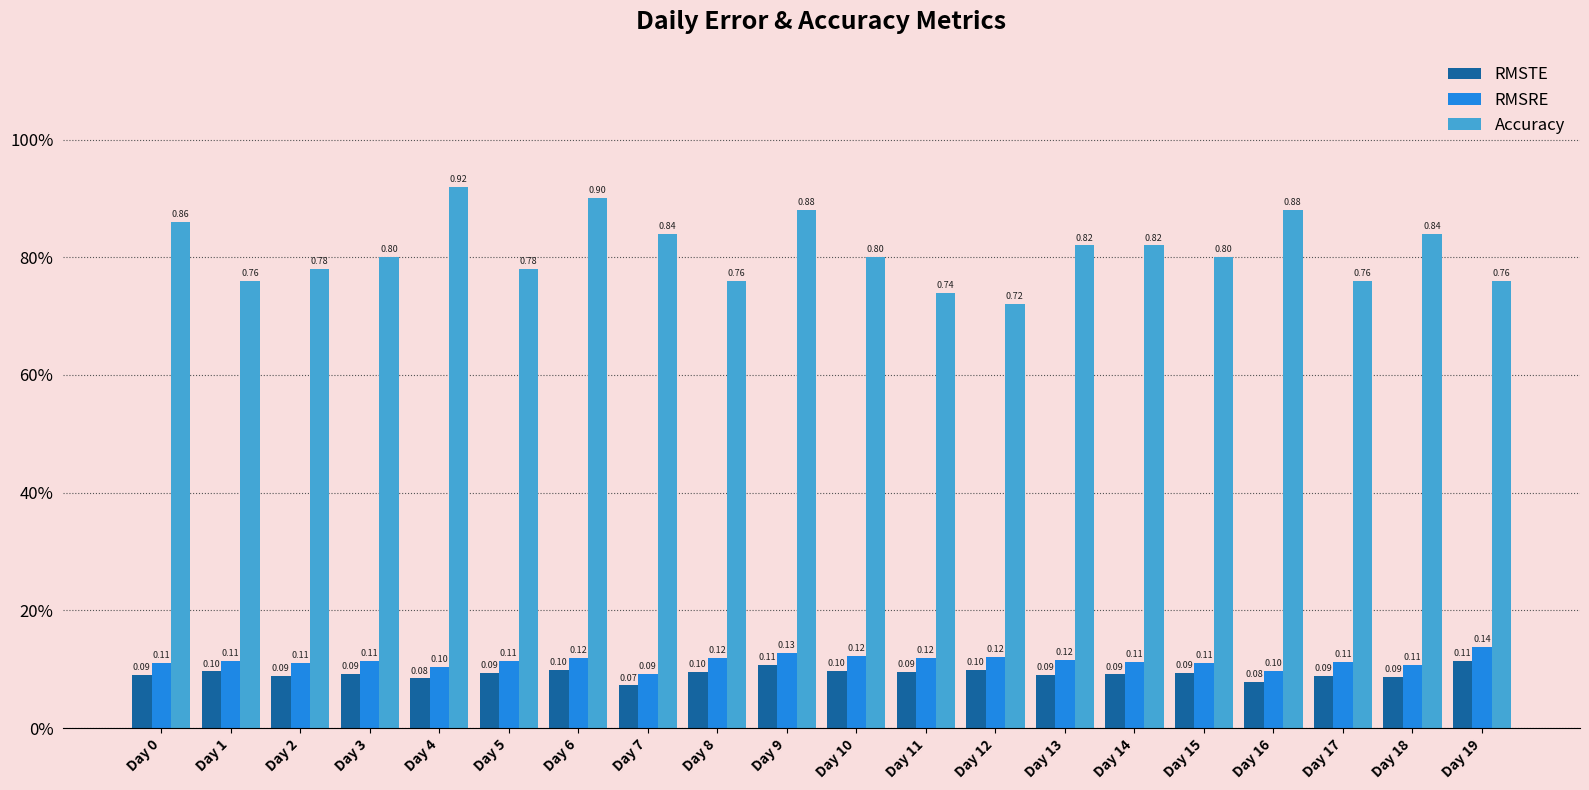

Which series has the largest total across all categories?

Accuracy